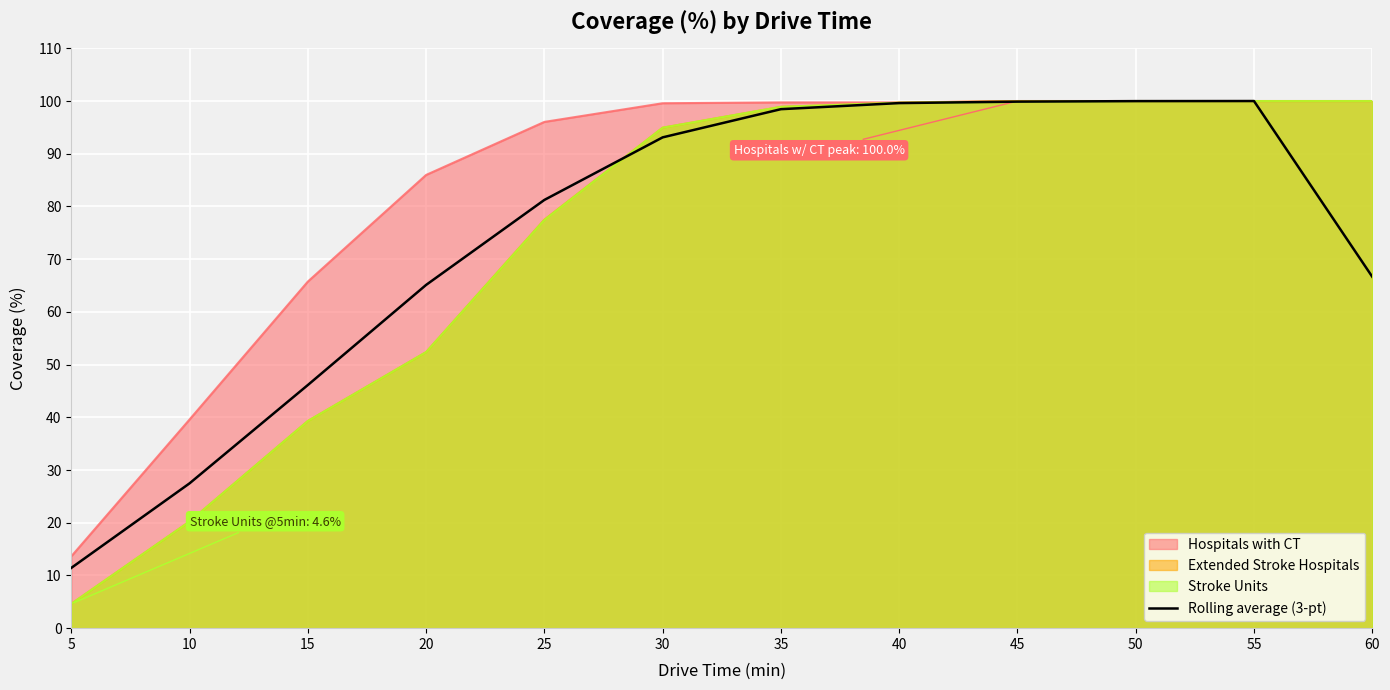

What is the minimum value shown in the chart?

4.6